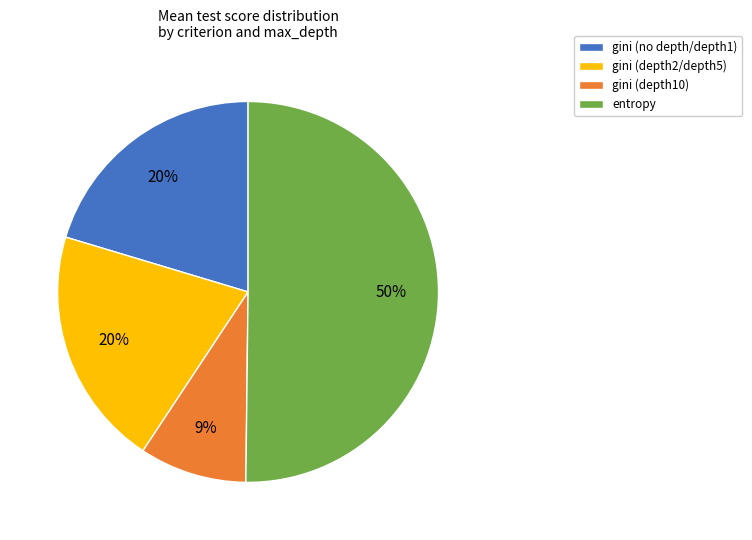

Count the number of slices in the pie.

4